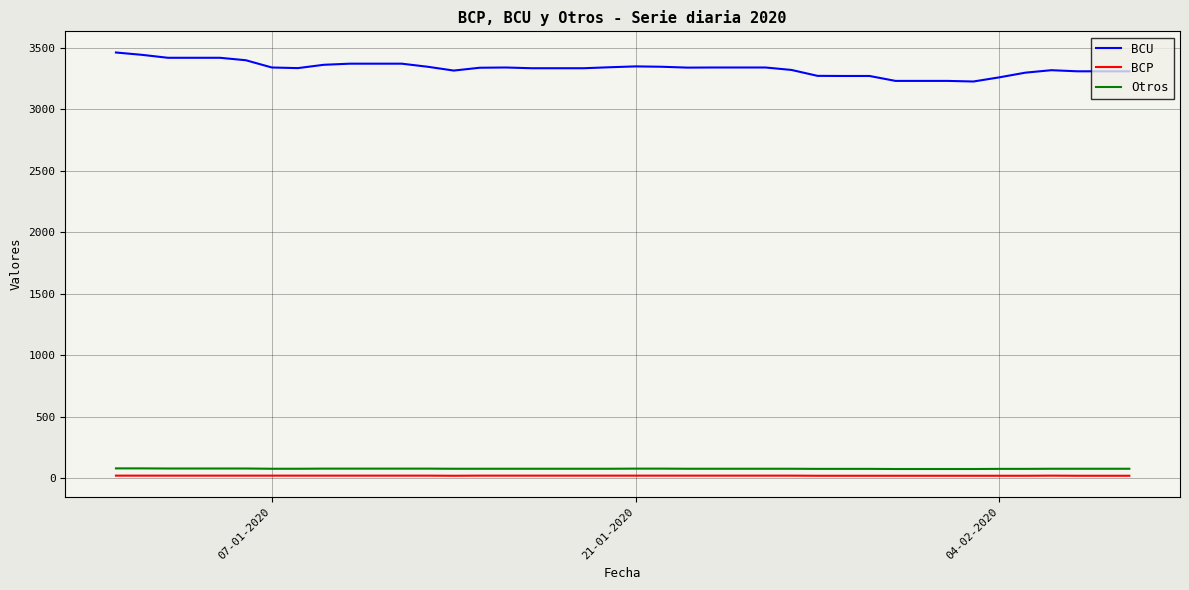

Which series has the largest range (max minus min)?

BCU